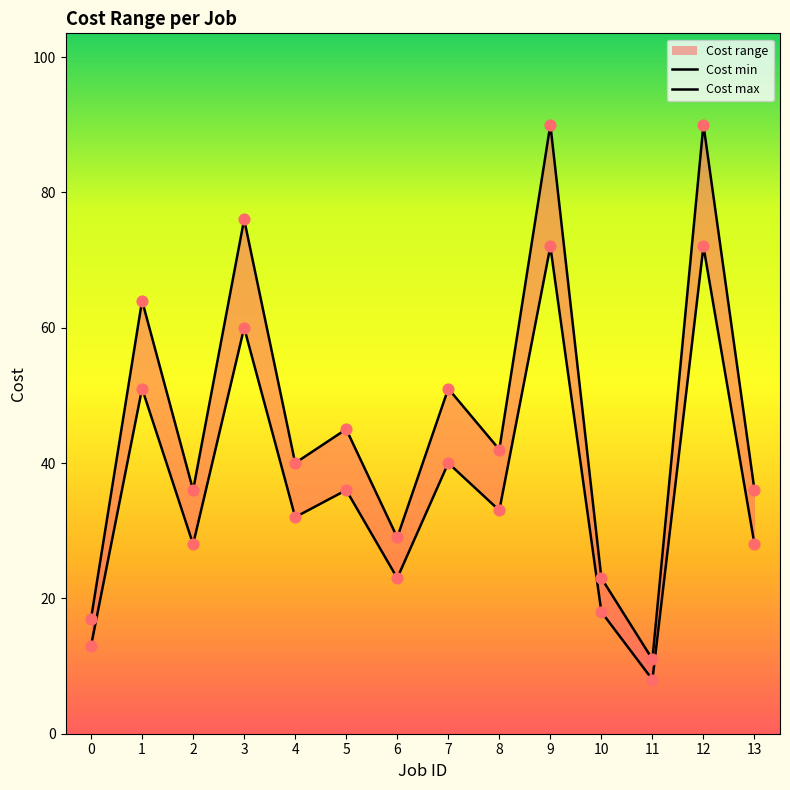

Is the value of Cost min at 12 greater than the value of Cost max at 5?

Yes